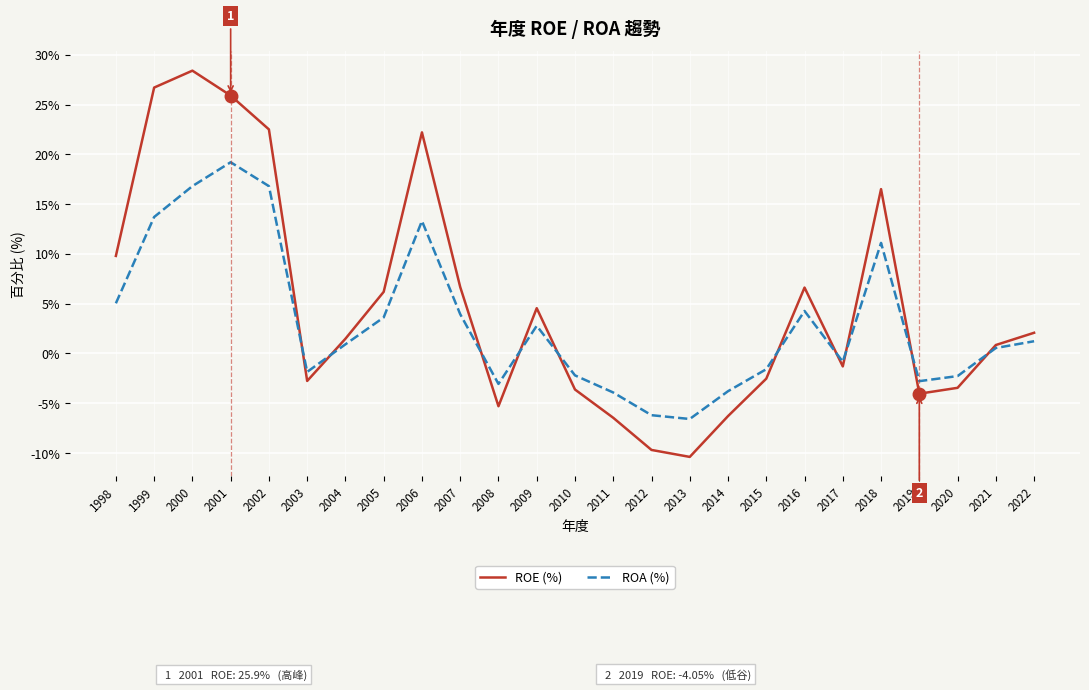

At which label is ROE (%) closest to 9?

1998